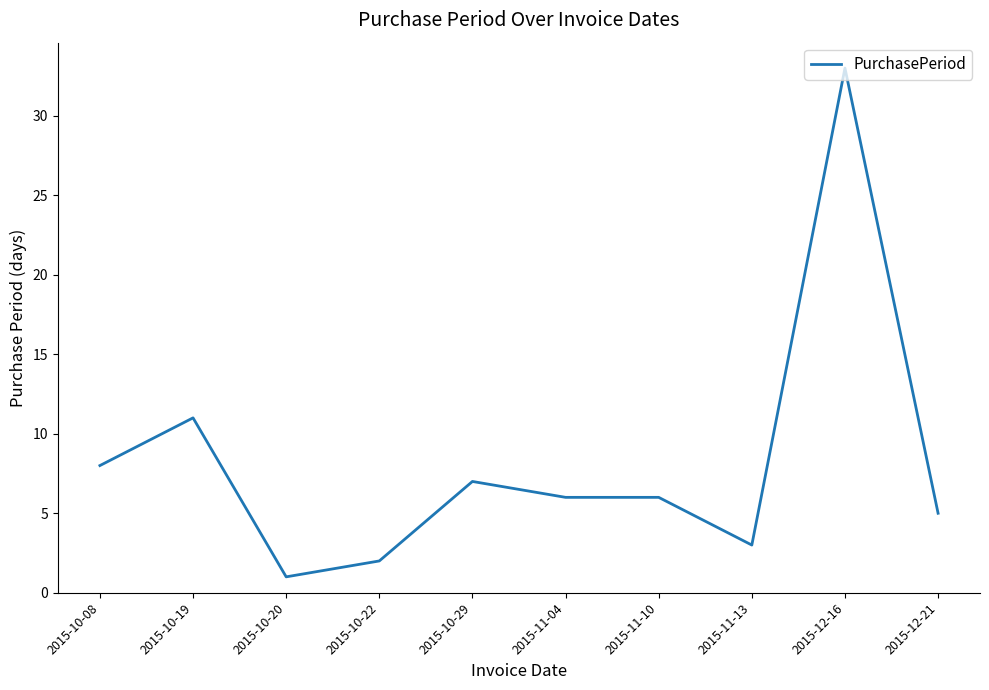

Reading left to right, transcribe all the data shown in this chart.

2015-10-08=8	2015-10-19=11	2015-10-20=1	2015-10-22=2	2015-10-29=7	2015-11-04=6	2015-11-10=6	2015-11-13=3	2015-12-16=33	2015-12-21=5